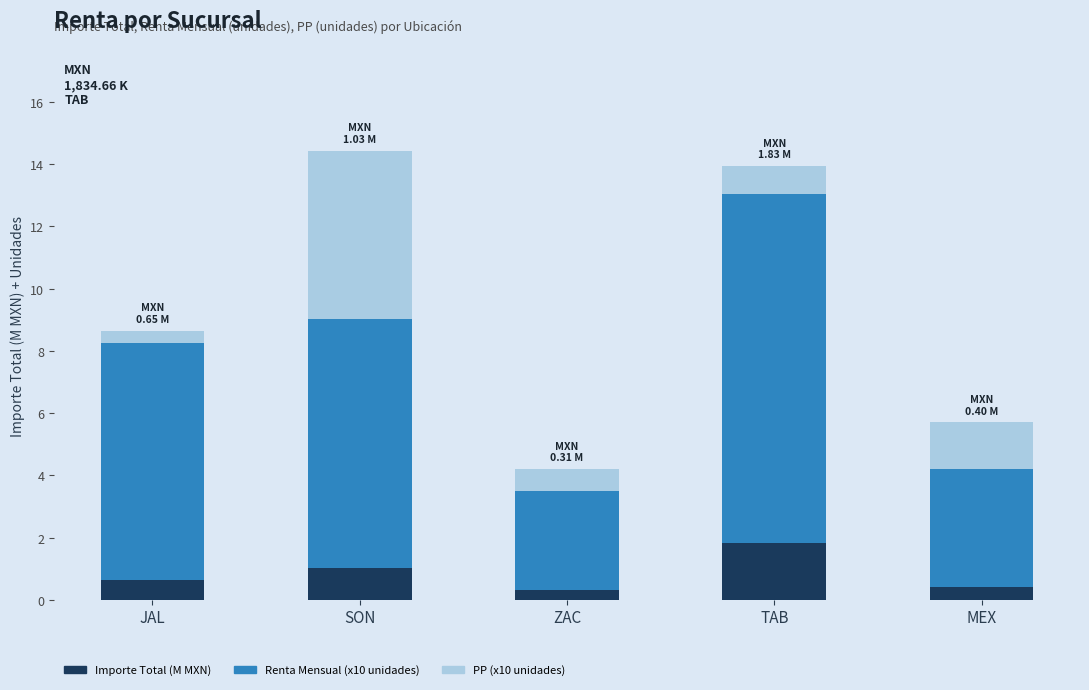

What is the total value across all series at SON?

14.4